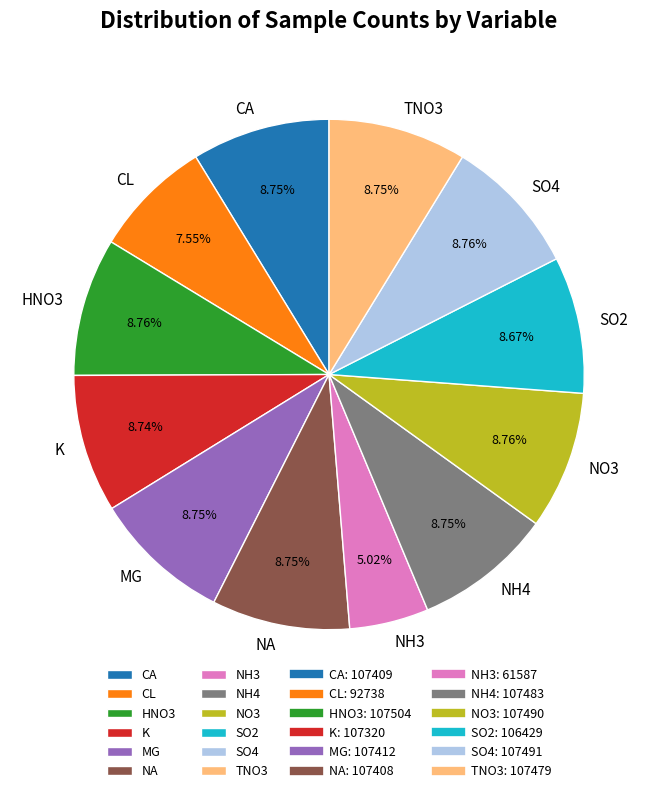

To the nearest percent, what percentage of the pie is CL?

8%